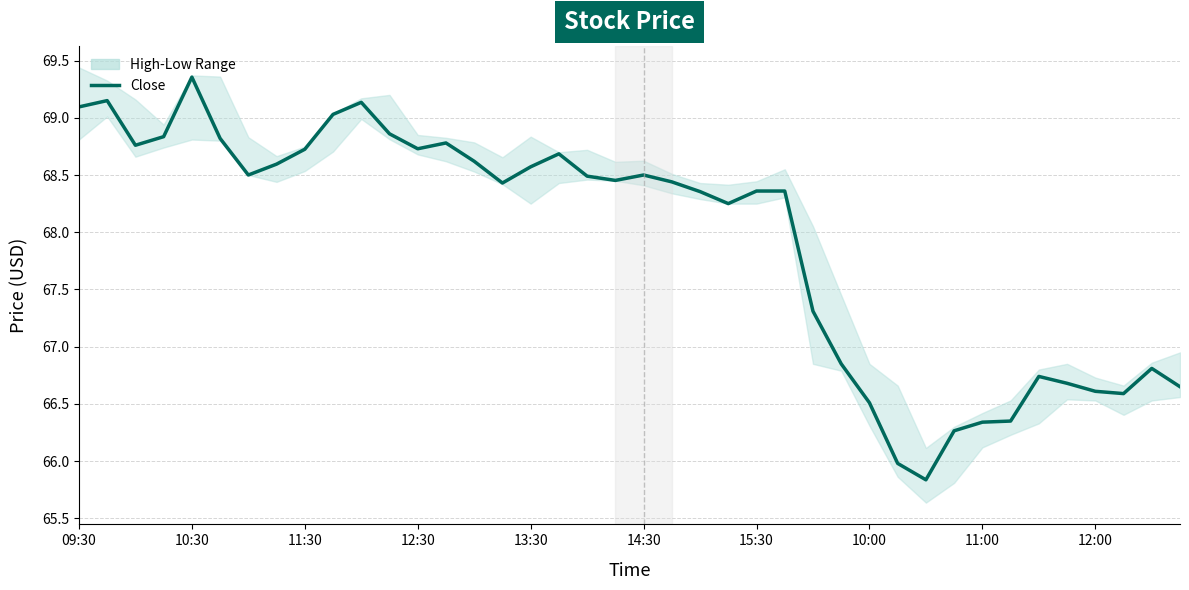

What is the difference between the values at 38 and 23?

1.4